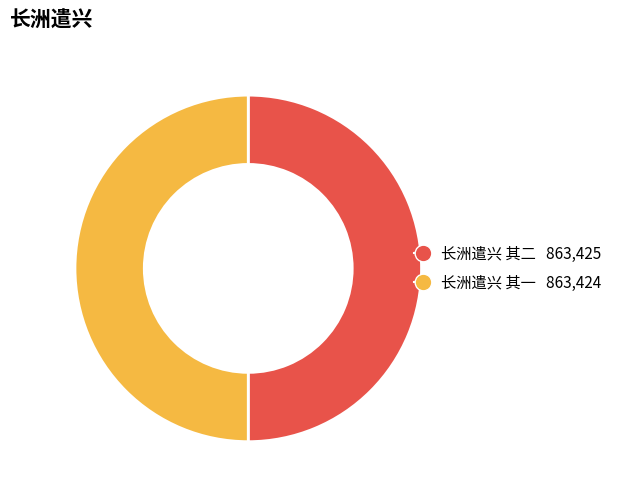

Is the sum of 长洲遣兴 其一 and 长洲遣兴 其二 greater than half?

Yes